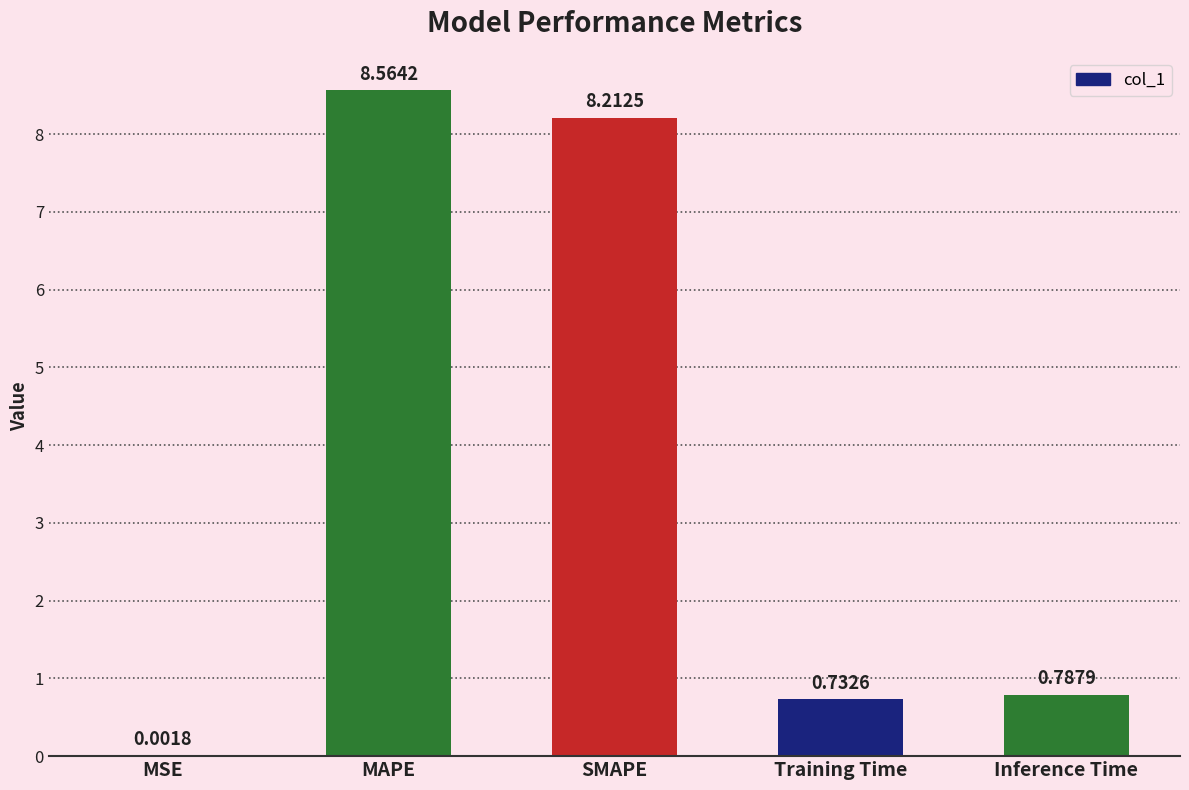

What is the sum of the values at Inference Time and SMAPE?

9.0